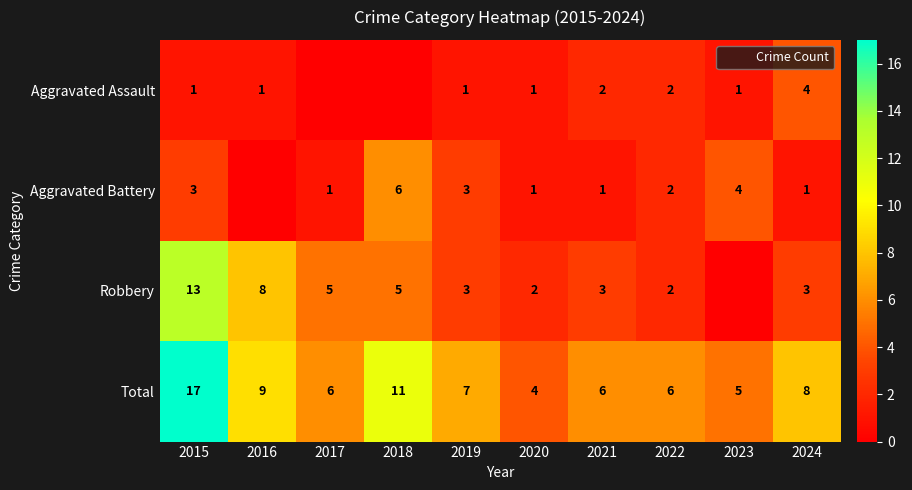

What is the maximum value shown in the chart?

17